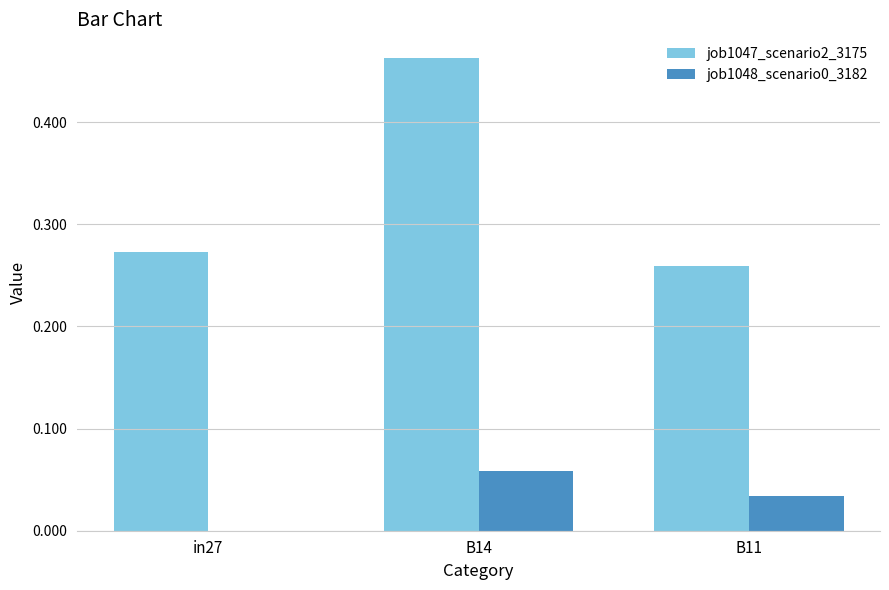

Which series changed the most between in27 and B14?

job1047_scenario2_3175